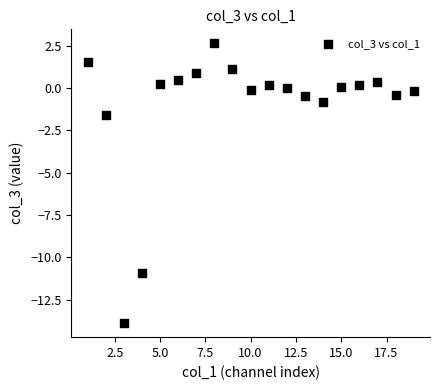

What is the range of X values (max minus min)?

18.0